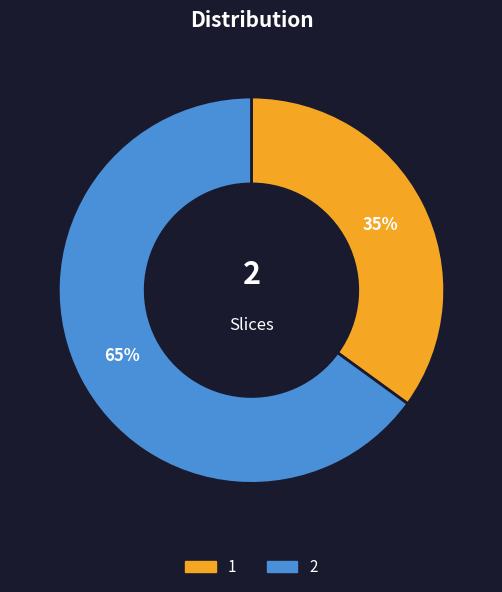

Do 2 and 1 together represent more than half of the pie?

Yes